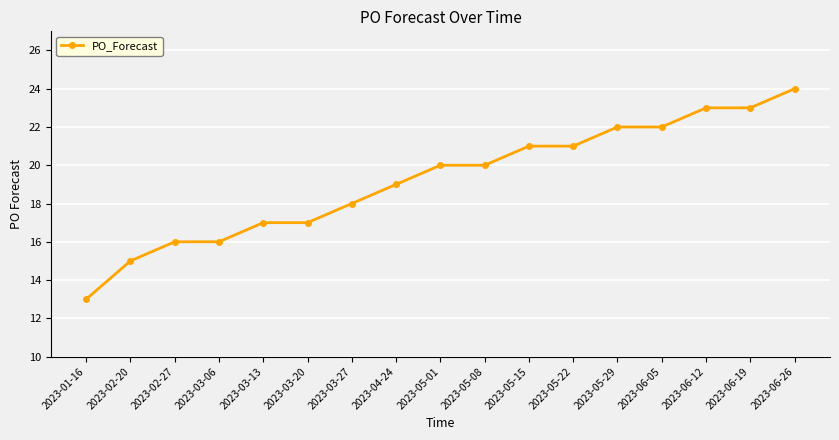

Reading left to right, transcribe all the data shown in this chart.

2023-01-16=13	2023-02-20=15	2023-02-27=16	2023-03-06=16	2023-03-13=17	2023-03-20=17	2023-03-27=18	2023-04-24=19	2023-05-01=20	2023-05-08=20	2023-05-15=21	2023-05-22=21	2023-05-29=22	2023-06-05=22	2023-06-12=23	2023-06-19=23	2023-06-26=24